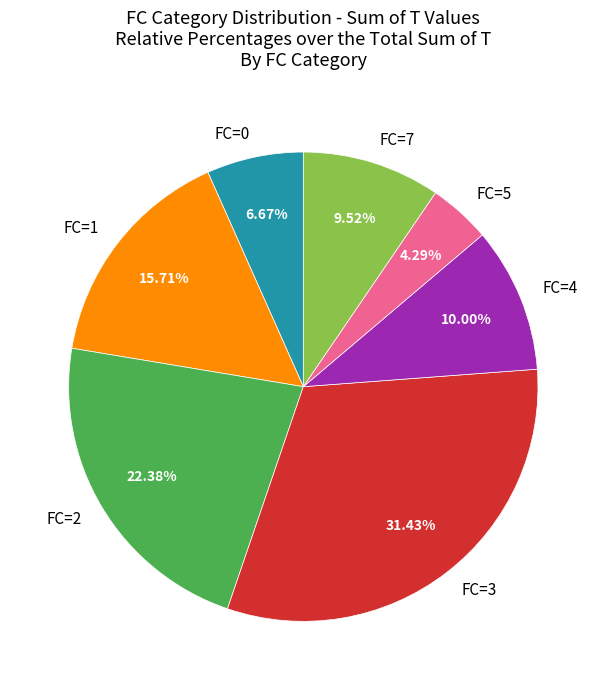

Approximately how many times larger is the value at FC=2 compared to FC=3?

0.7